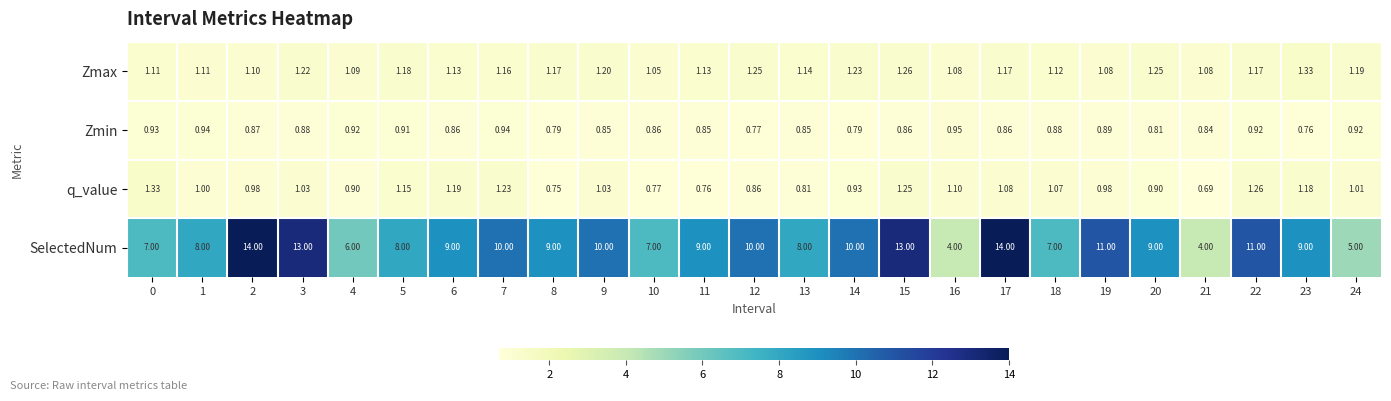

What is the spread (max minus min) of values at 12?

9.2